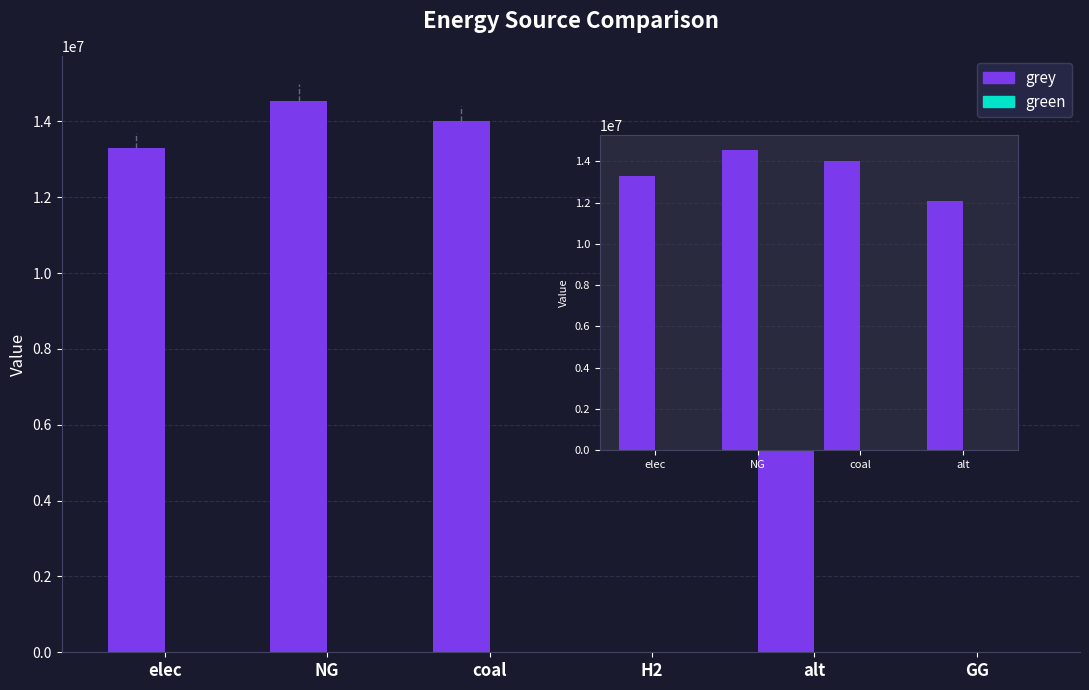

Rank the series at elec from highest to lowest value.

grey, green